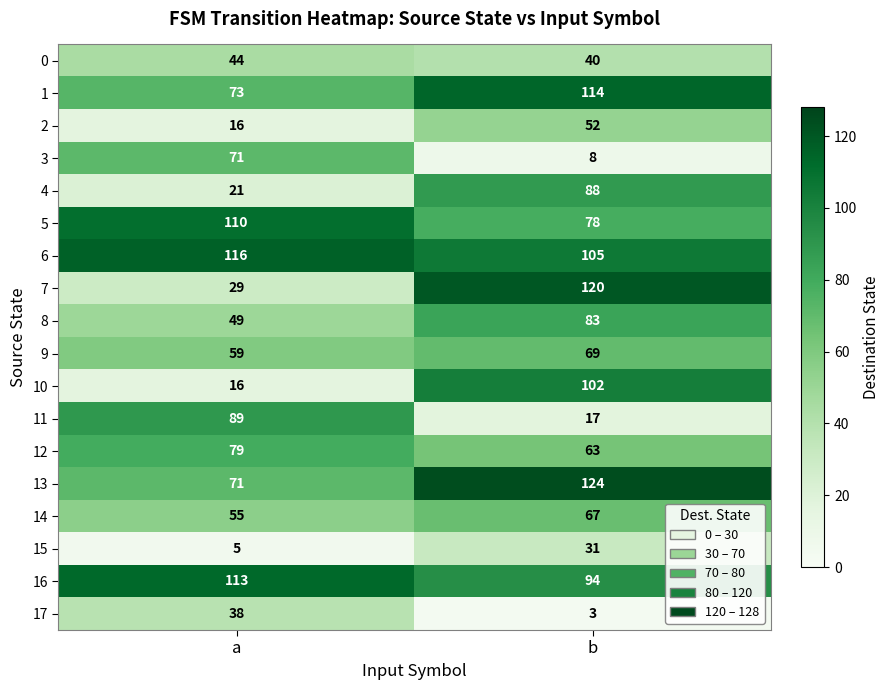

Which series has the largest total across all categories?

6